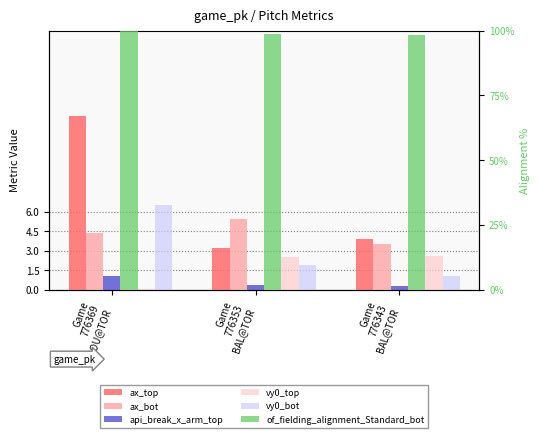

What is the value of the ax_bot bar at the 2nd from the left?

5.5